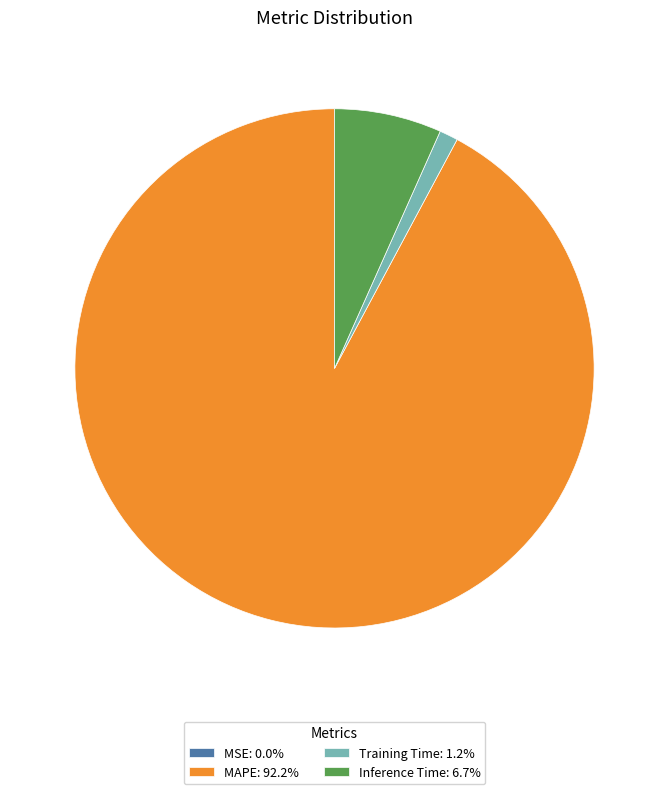

Combined, do MAPE: 92.2% and Training Time: 1.2% account for over 50%?

Yes